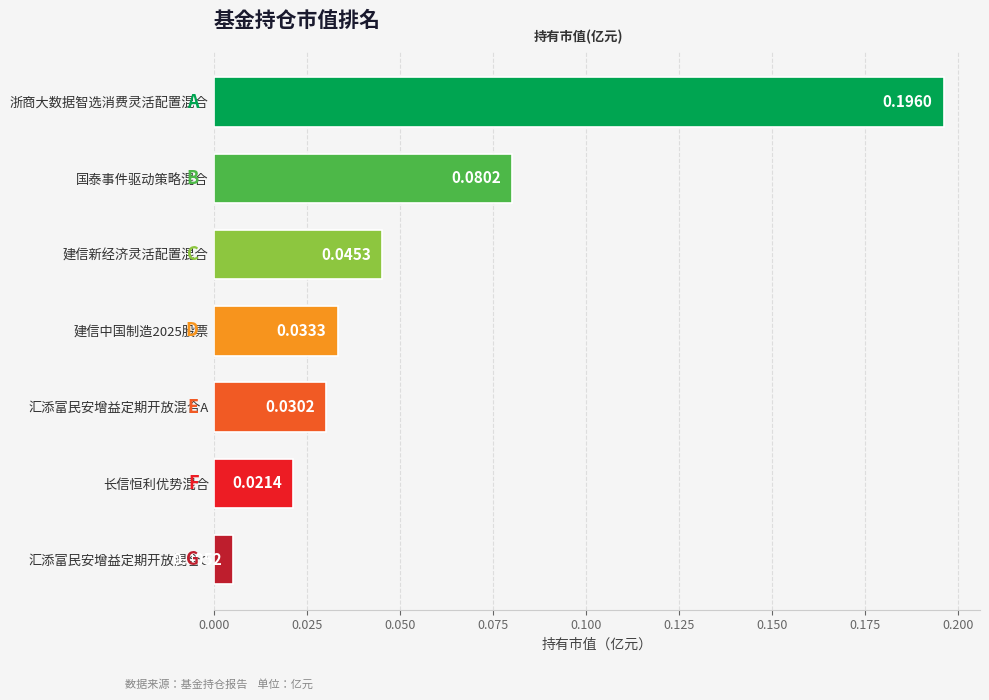

Which label corresponds to the smallest value in the chart?

汇添富民安增益定期开放混合C